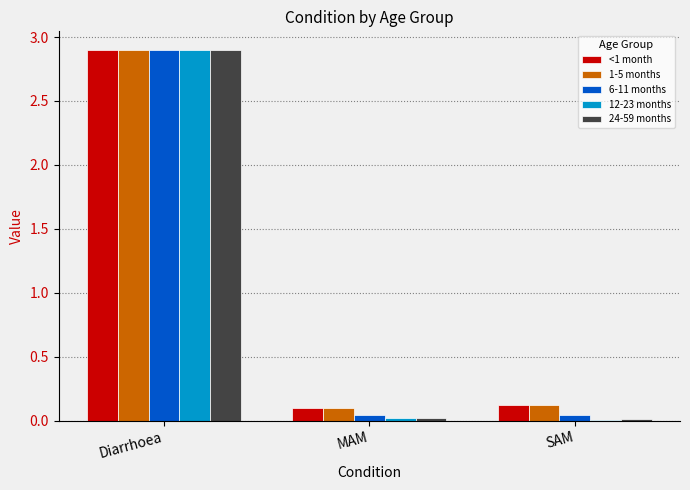

At which category is the sum across all series the highest?

Diarrhoea